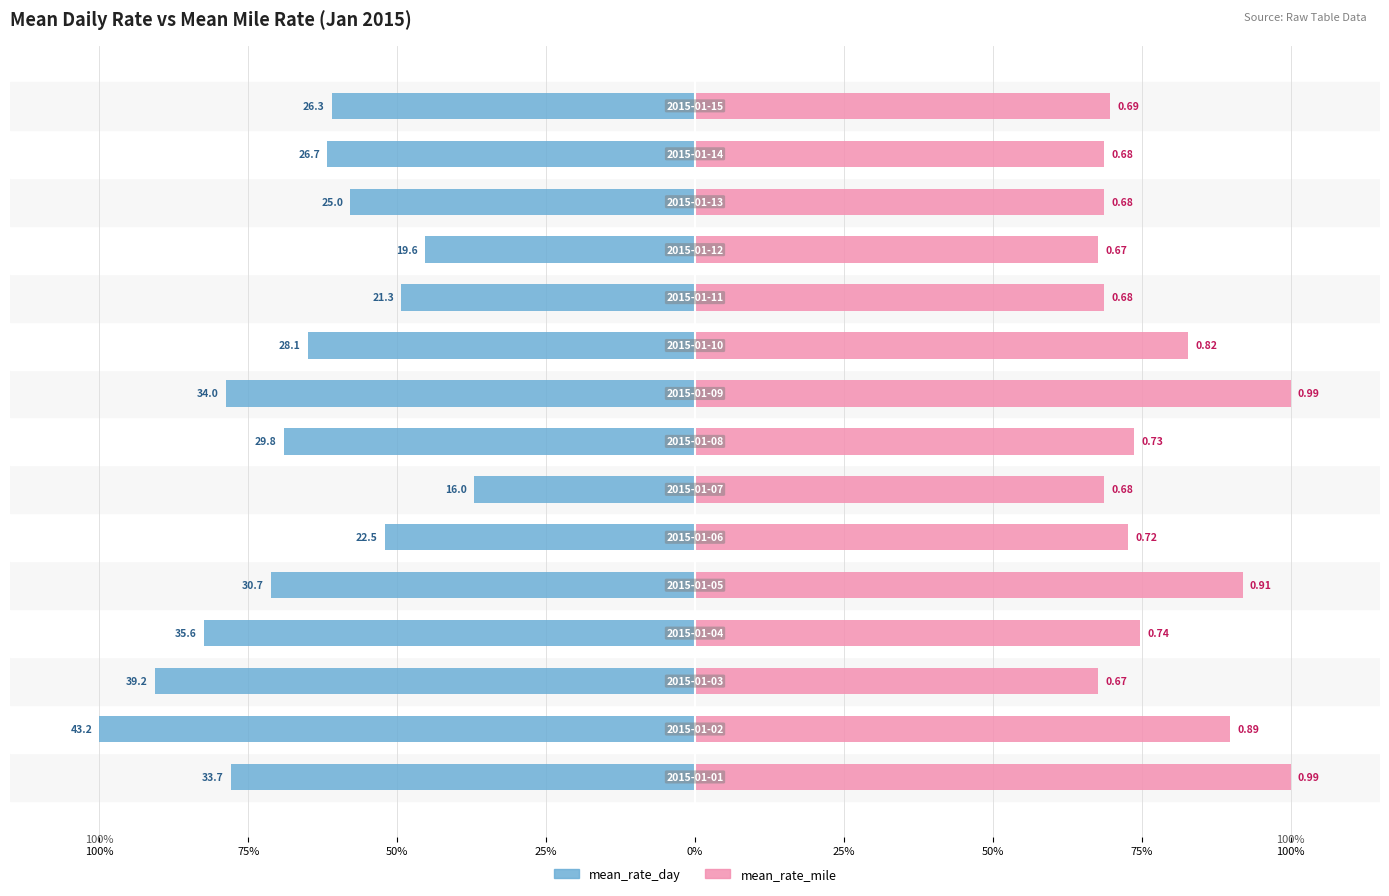

At how many categories does at least one series exceed 6?

15